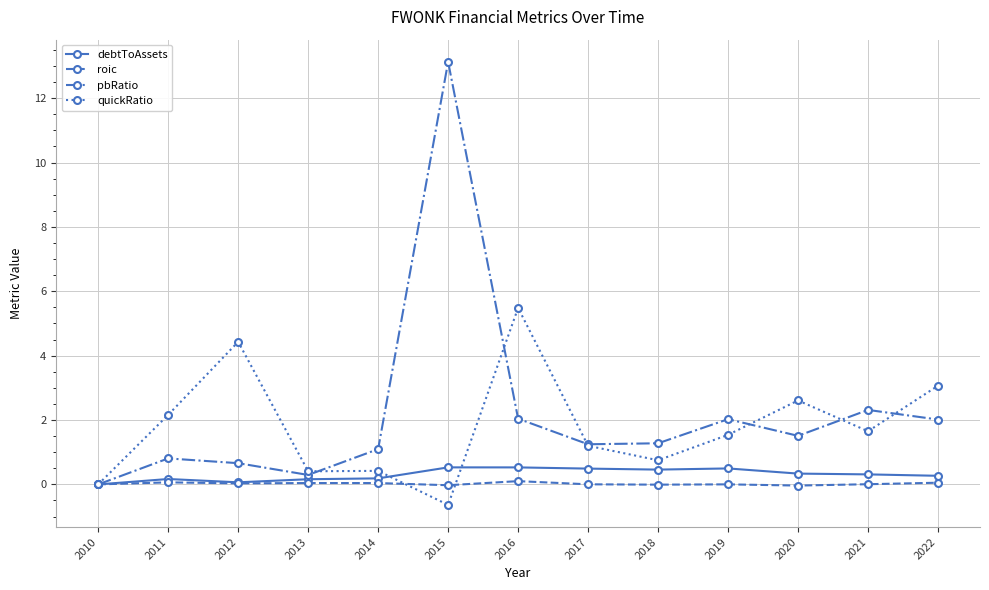

The pbRatio series shows 1.3 at 2018. True or false?

True